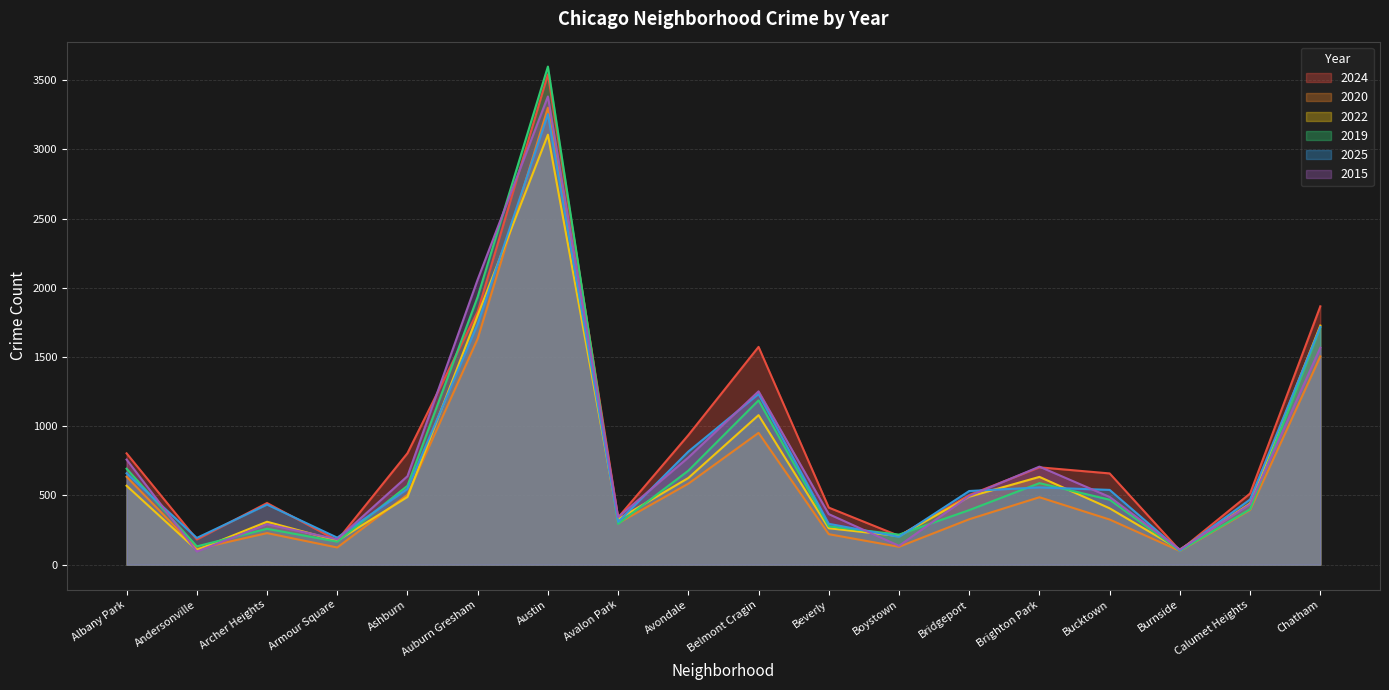

Where does the 2015 series first go above 496?

Albany Park